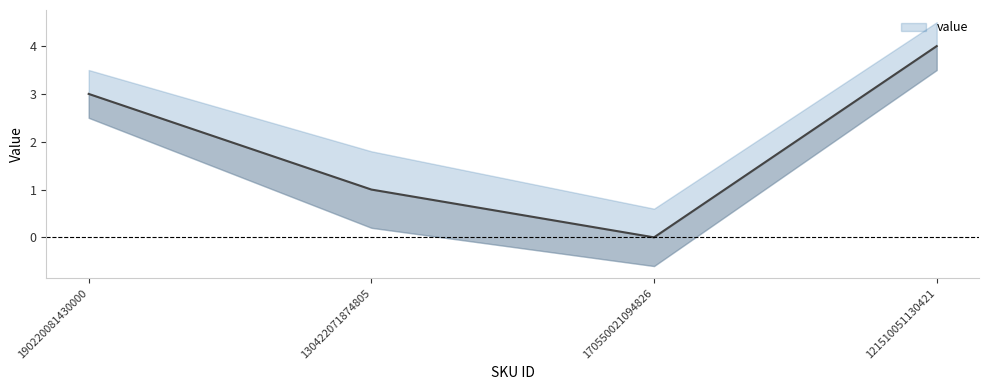

Reading left to right, what are all the values shown in this chart?

190220081430000=3	130422071874805=1	170550021094826=0	121510051130421=4